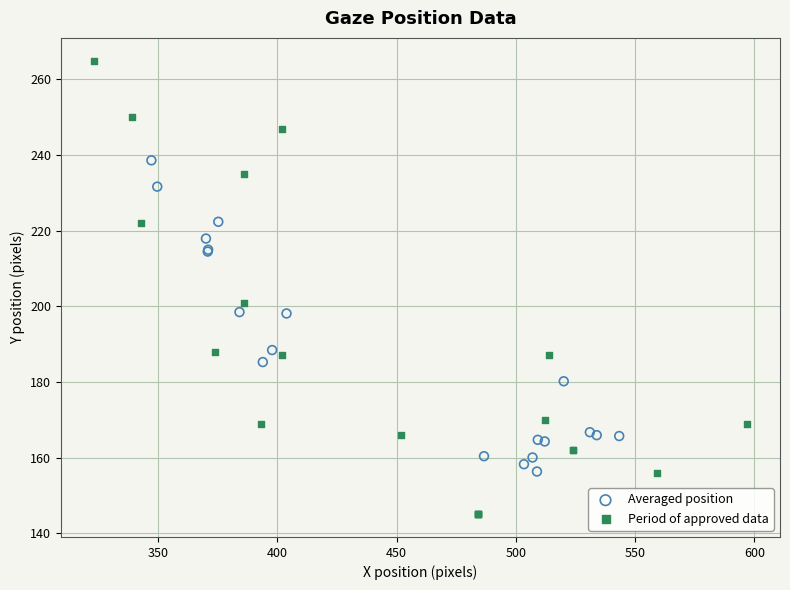

Which series reaches the minimum Y coordinate?

Period of approved data